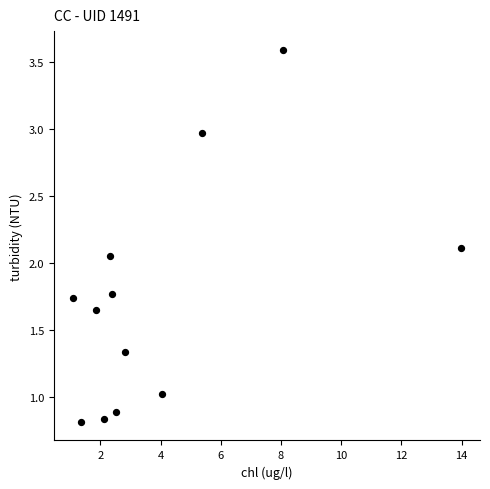

What is the average X value?

4.0